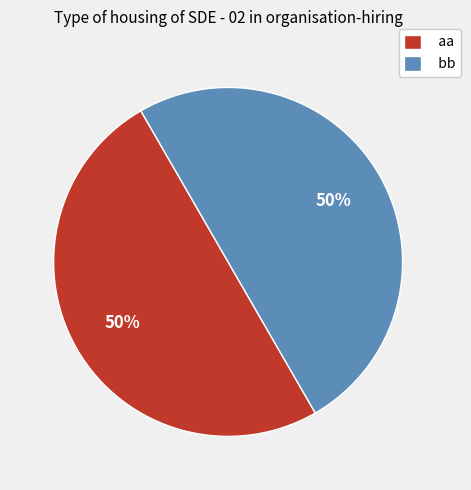

What is the ratio of the value at aa to the value at bb?

1.0